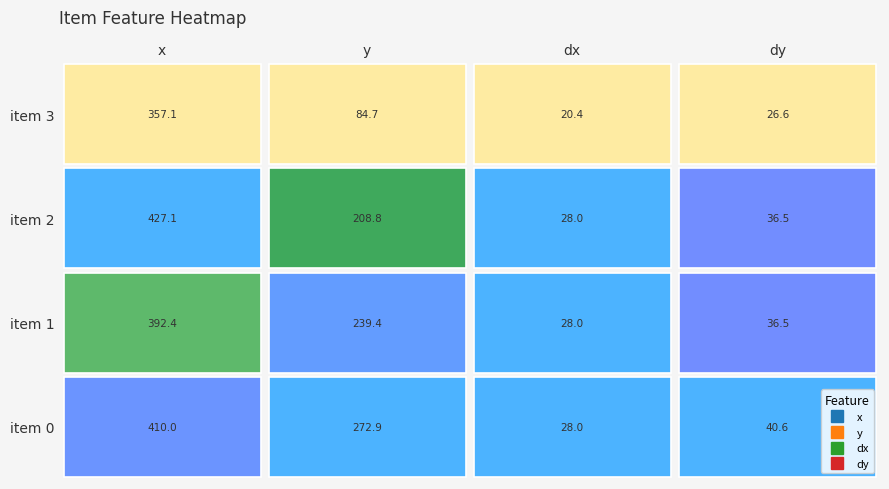

Which has a higher value, item 1 or item 3?

item 1